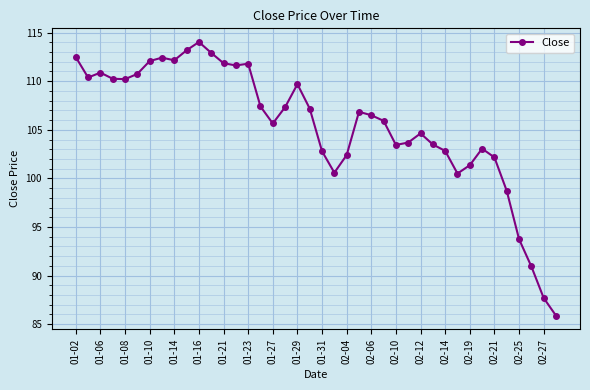

True or false: the data has more than 2 interior local peaks.

True